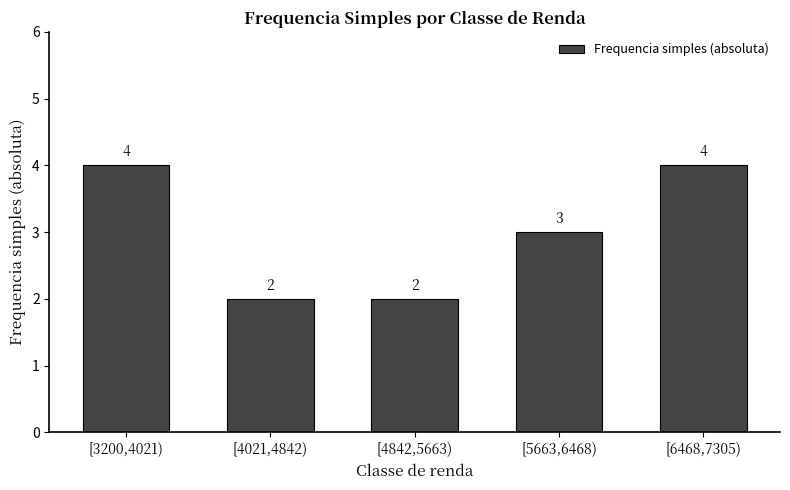

Reading left to right, list all the values displayed in this chart.

[3200,4021)=4	[4021,4842)=2	[4842,5663)=2	[5663,6468)=3	[6468,7305)=4